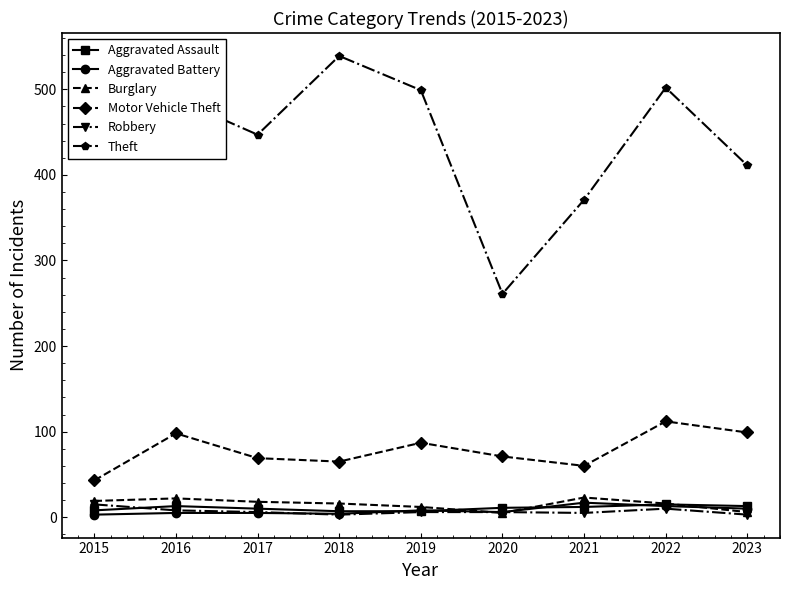

How many data points in Aggravated Battery are less than 6?

4